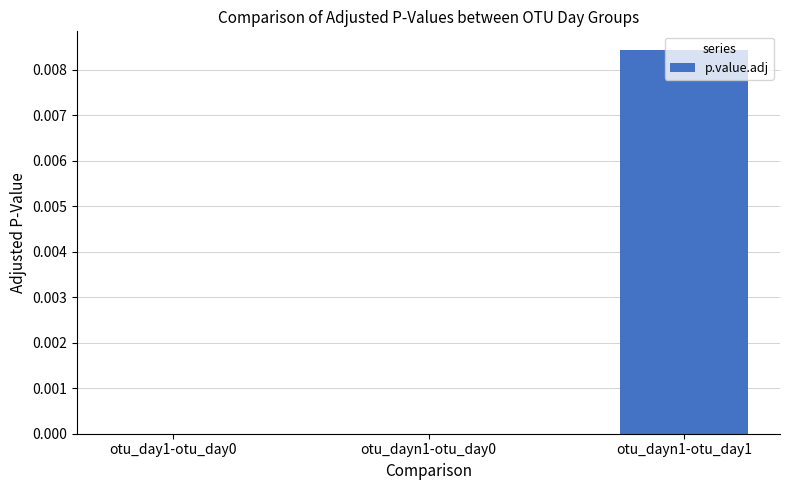

Which label corresponds to the largest value in the chart?

otu_dayn1-otu_day1